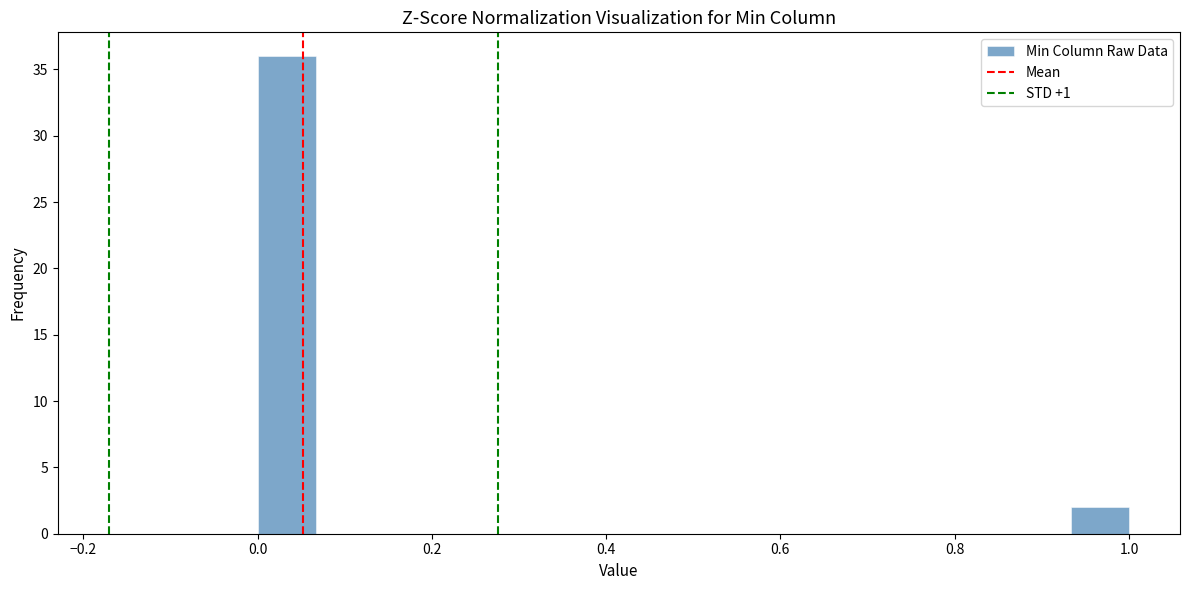

Read against the x-axis, roughly where is the centre of the tallest bar?

0.04